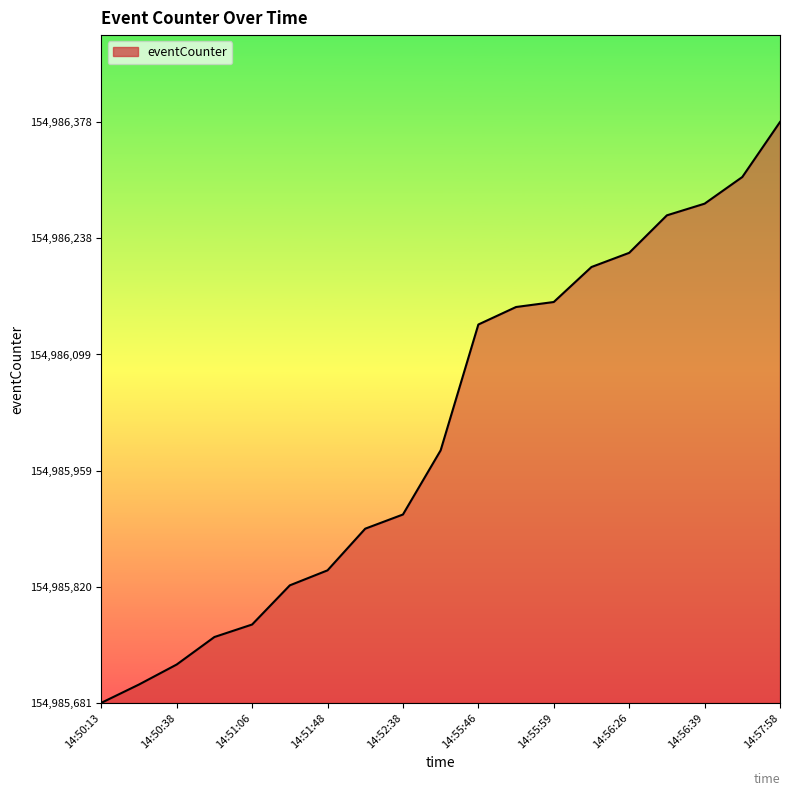

Reading right to left, list all the values displayed in this chart.

14:57:58=697	14:57:10=631	14:56:39=599	14:56:36=585	14:56:26=540	14:56:14=523	14:55:59=481	14:55:58=475	14:55:46=454	14:53:35=303	14:52:38=226	14:52:30=209	14:51:48=159	14:51:38=141	14:51:06=94	14:50:59=79	14:50:38=46	14:50:21=22	14:50:13=0